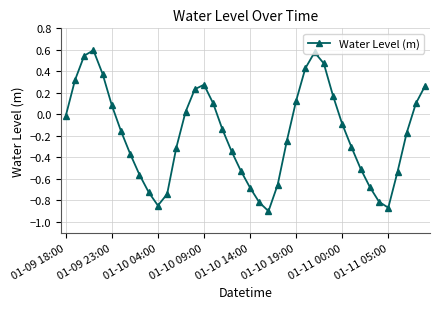

What is the difference between the maximum and minimum values?

1.5